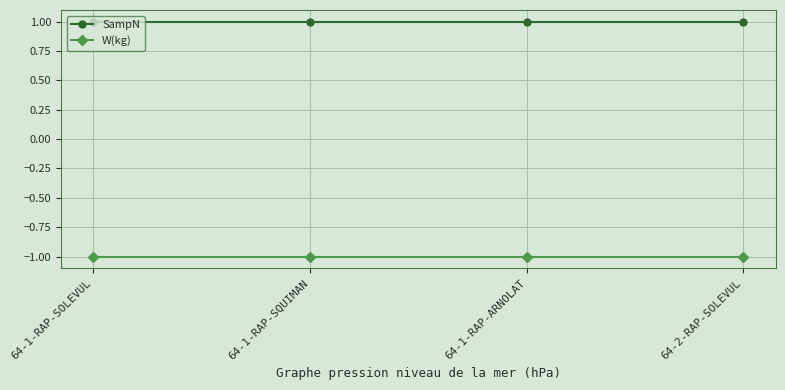

How many lines are shown in the chart?

2